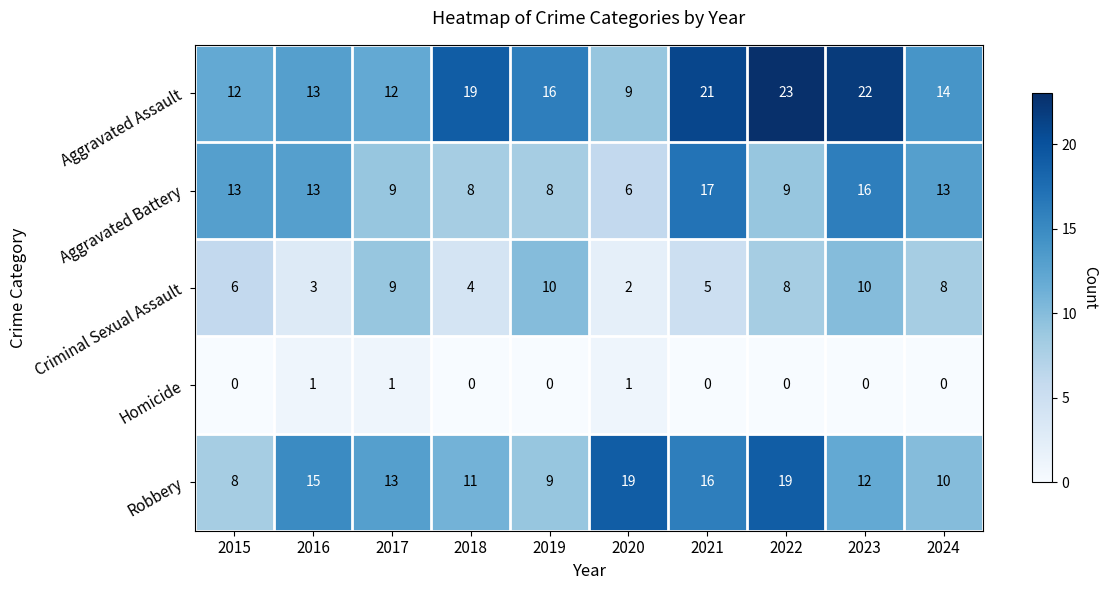

What is the sum of all Homicide values?

3